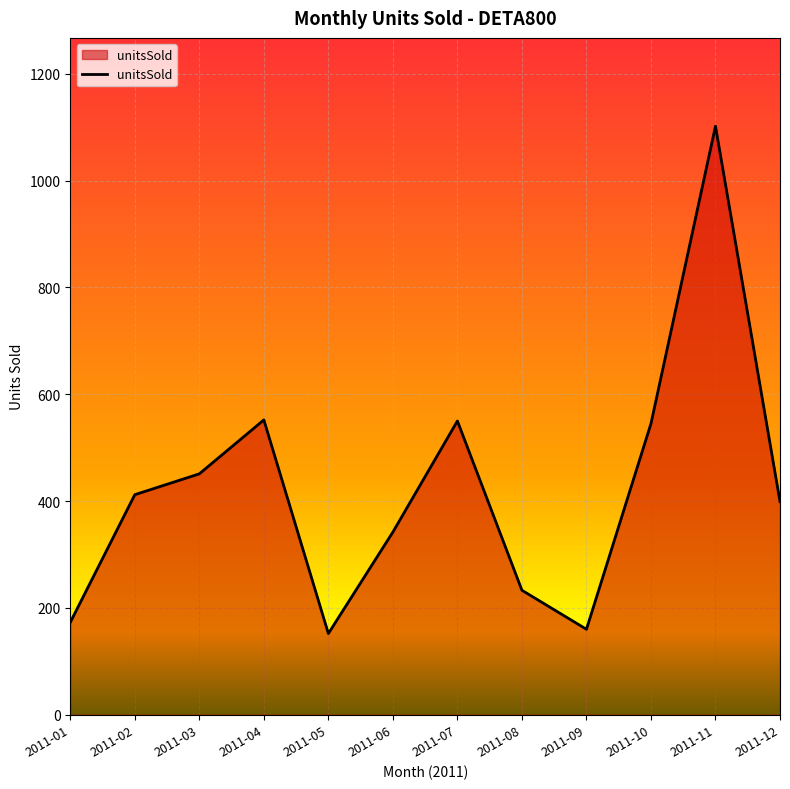

The value at 2011-08 is 233. True or false?

True